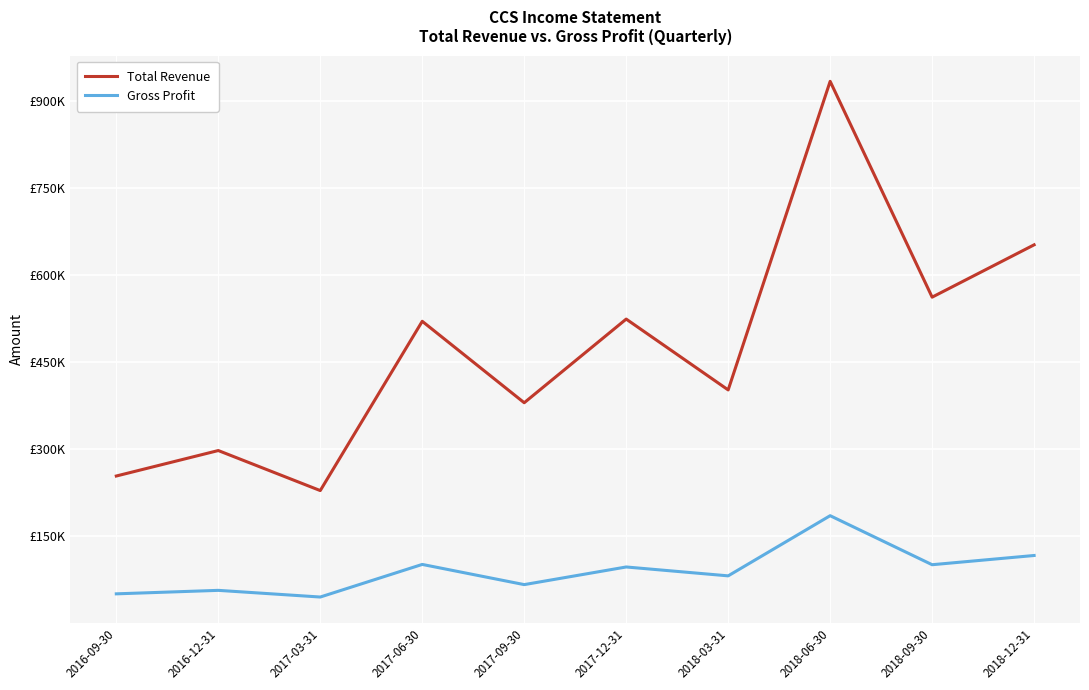

At which category does the chart reach its minimum across all series?

2017-03-31